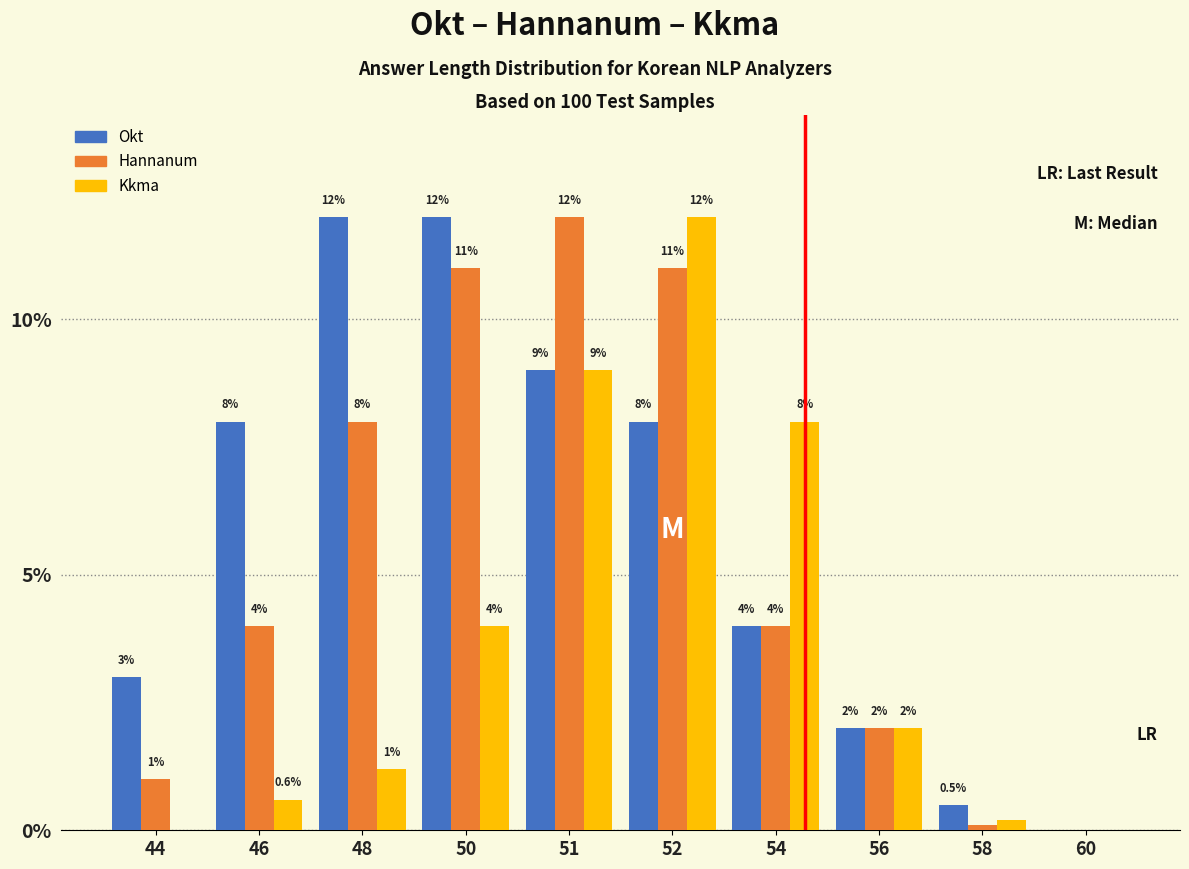

Reading left to right, what are all the values shown in this chart?

Okt: 44=3.0	46=8.0	48=12.0	50=12.0	51=9.0	52=8.0	54=4.0	56=2.0	58=0.5	60=0.0
Hannanum: 44=1.0	46=4.0	48=8.0	50=11.0	51=12.0	52=11.0	54=4.0	56=2.0	58=0.1	60=0.0
Kkma: 44=0.0	46=0.6	48=1.2	50=4.0	51=9.0	52=12.0	54=8.0	56=2.0	58=0.2	60=0.0